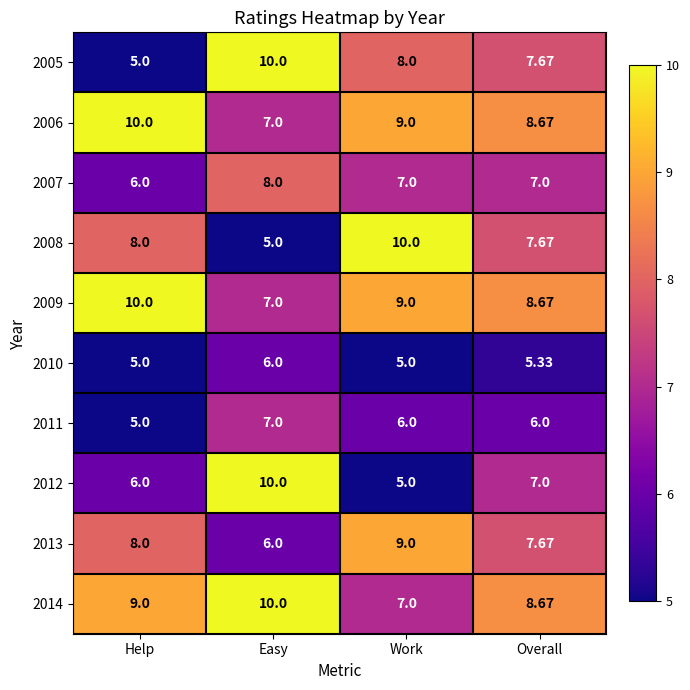

Is the value of 2007 at Easy greater than the value of 2009 at Help?

No